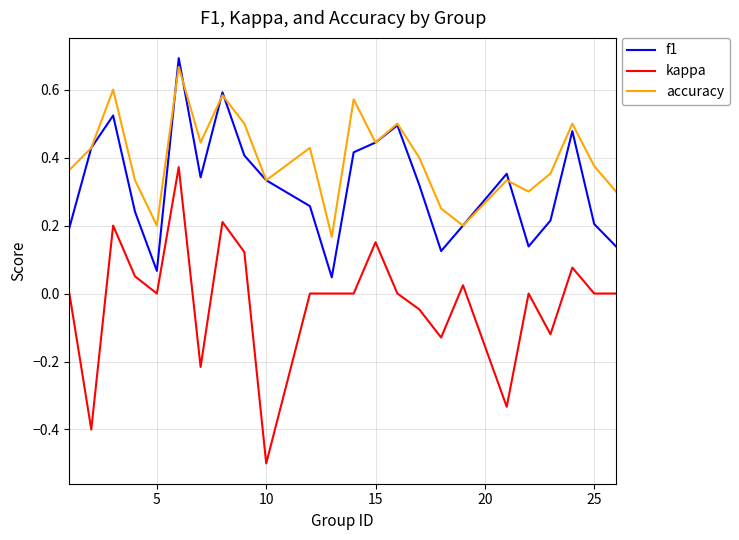

Count the number of data series in this chart.

3